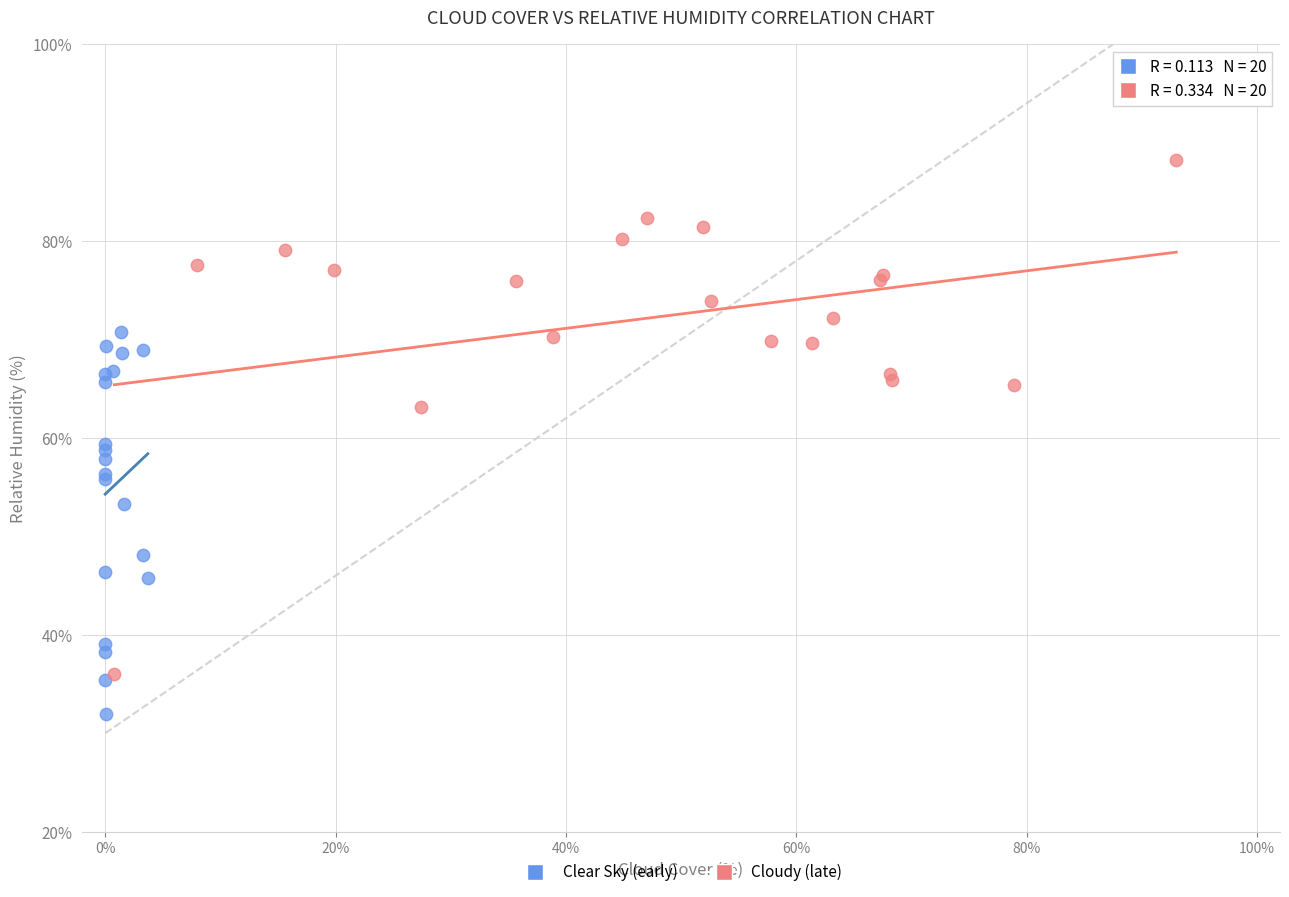

Which series has the largest Y range (max minus min)?

Cloudy (late)